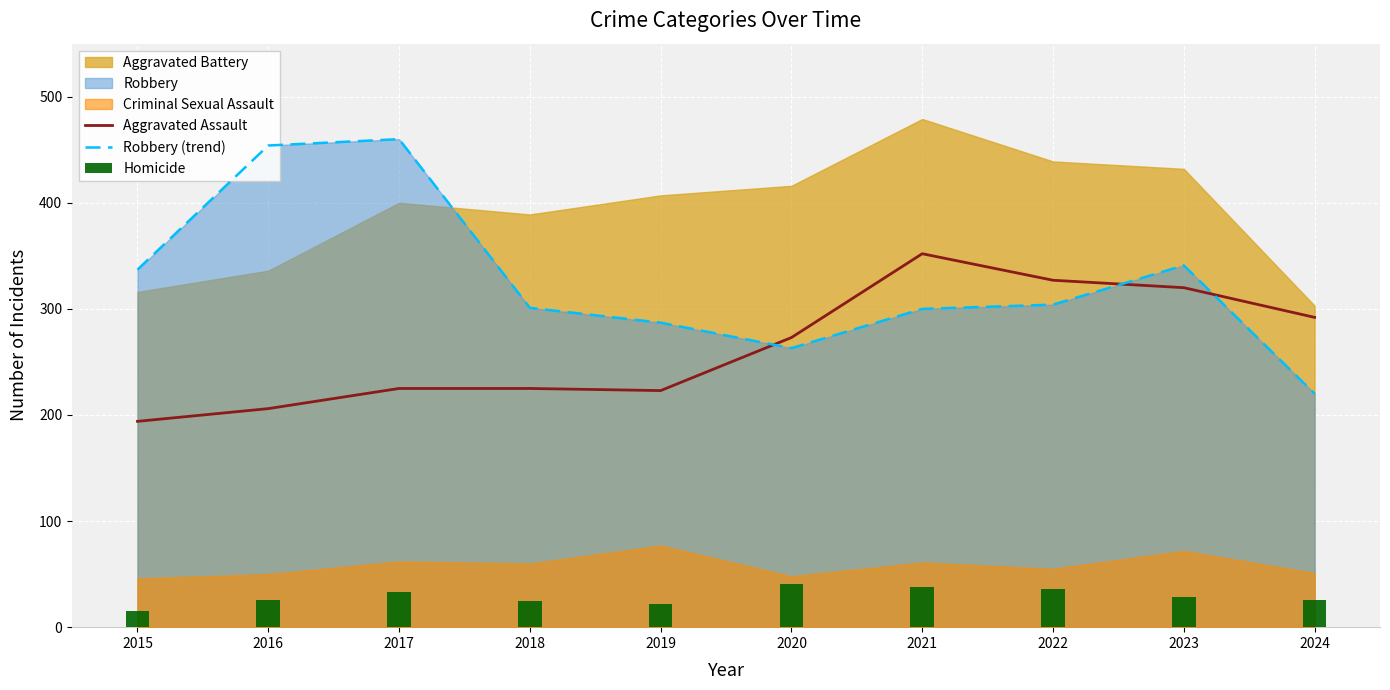

What is the approximate value of Robbery (trend) at 2024?

220